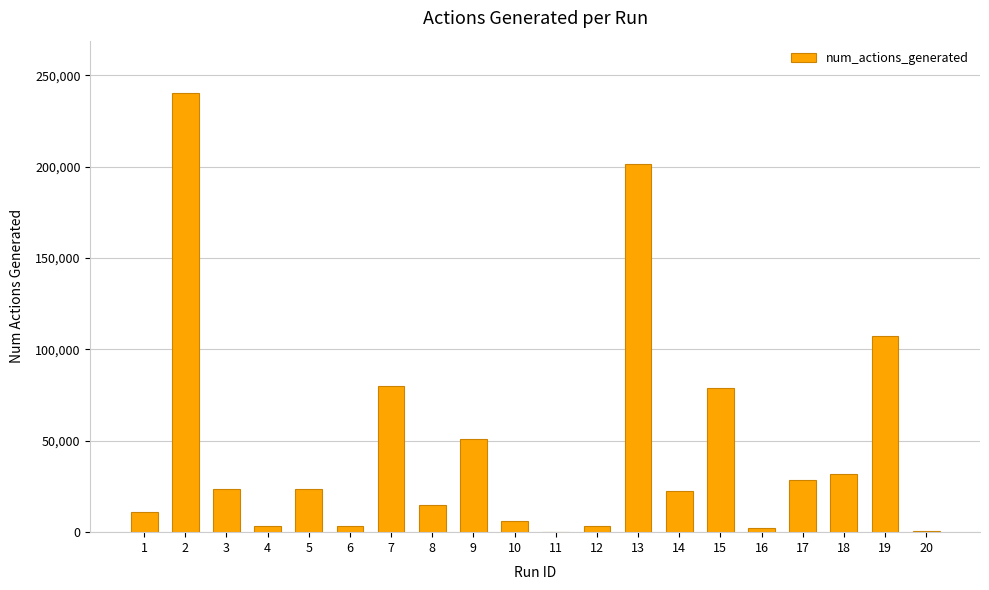

Count the number of data series in this chart.

1